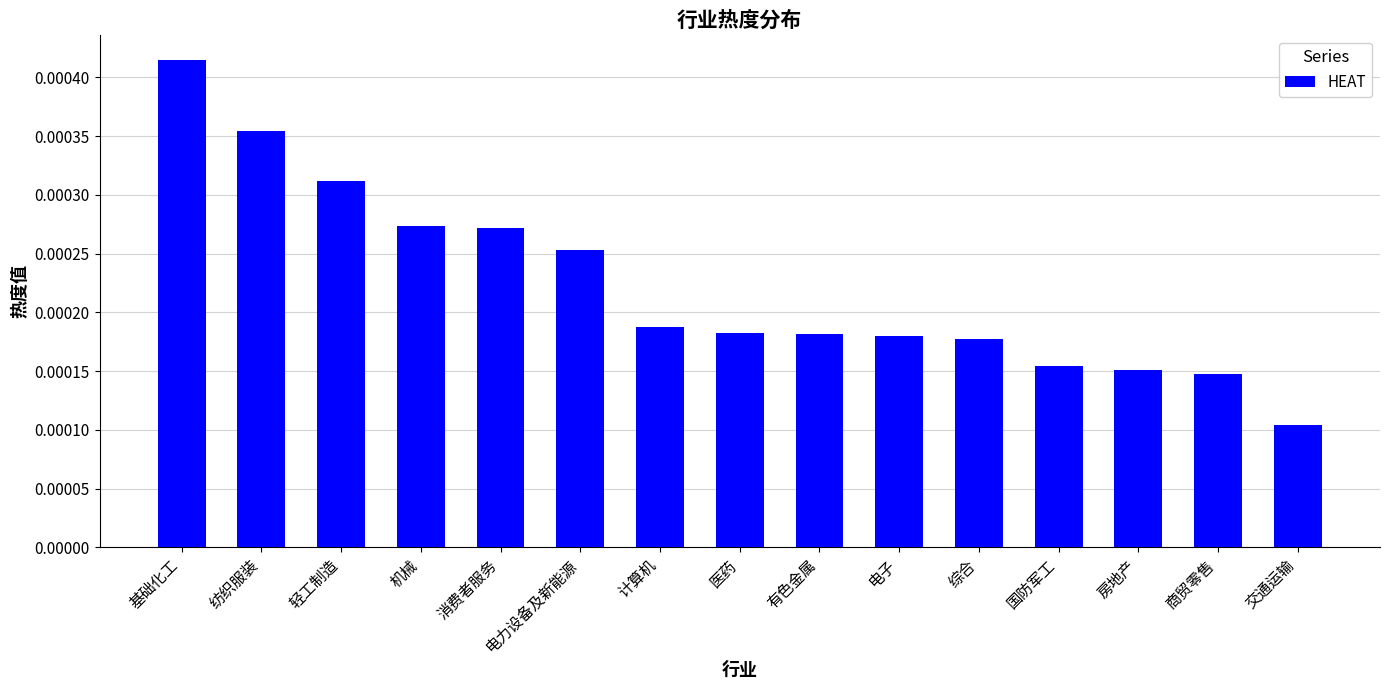

Which has a higher value, 有色金属 or 轻工制造?

轻工制造